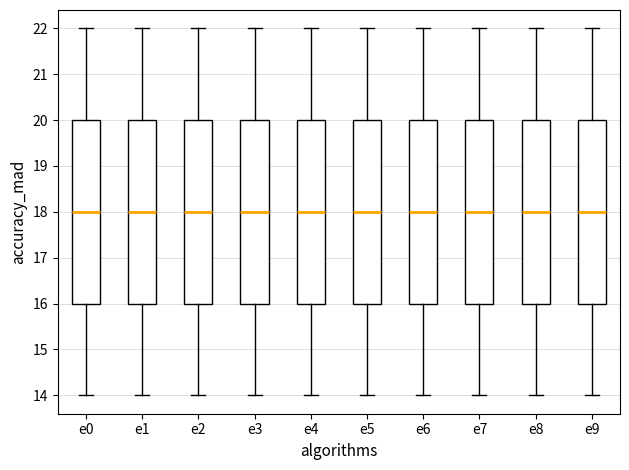

Reading left to right, transcribe this box plot: for each box, give where its median line is, the range the box spans, and where its two whiskers end, as read against the y-axis. The values are not printed on the chart, so give them approximately, as read against the axis.

e0: median 18, box 16 to 20, whiskers 14 to 22
e1: median 18, box 16 to 20, whiskers 14 to 22
e2: median 18, box 16 to 20, whiskers 14 to 22
e3: median 18, box 16 to 20, whiskers 14 to 22
e4: median 18, box 16 to 20, whiskers 14 to 22
e5: median 18, box 16 to 20, whiskers 14 to 22
e6: median 18, box 16 to 20, whiskers 14 to 22
e7: median 18, box 16 to 20, whiskers 14 to 22
e8: median 18, box 16 to 20, whiskers 14 to 22
e9: median 18, box 16 to 20, whiskers 14 to 22